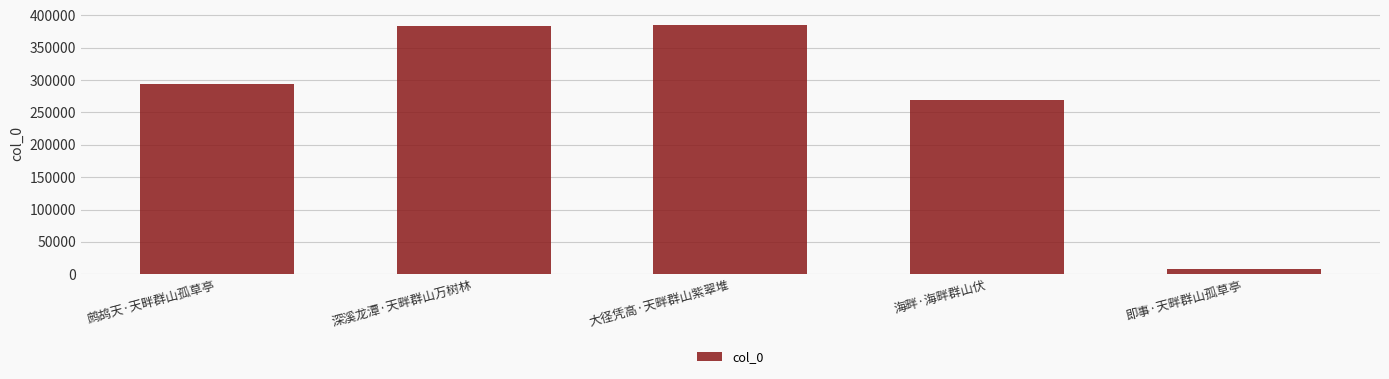

The chart shows a value of 383947 at 深溪龙潭·天畔群山万树林. True or false?

True